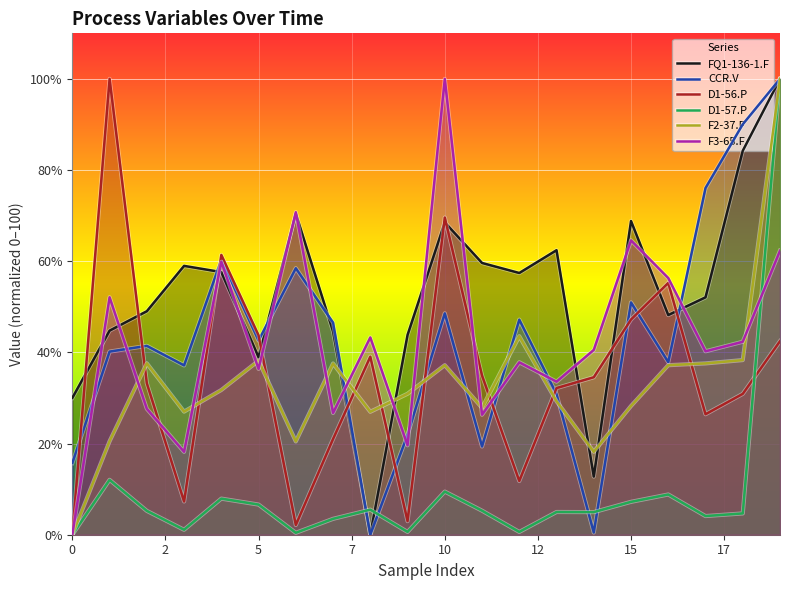

The F3-65.F series shows 64.6 at 15. True or false?

True